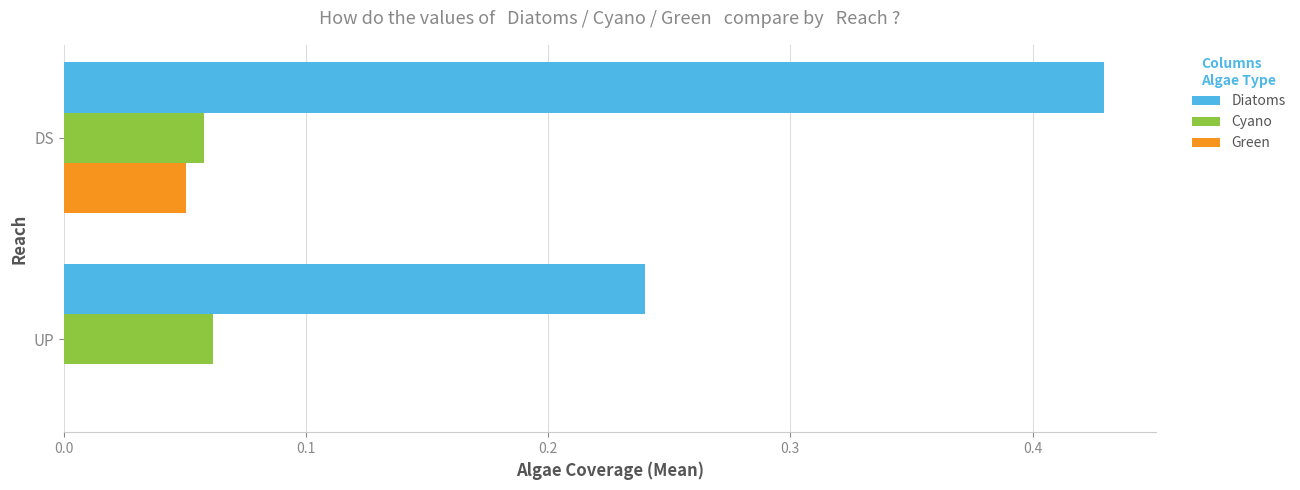

Is it true that Diatoms equals 0.4 at UP?

False